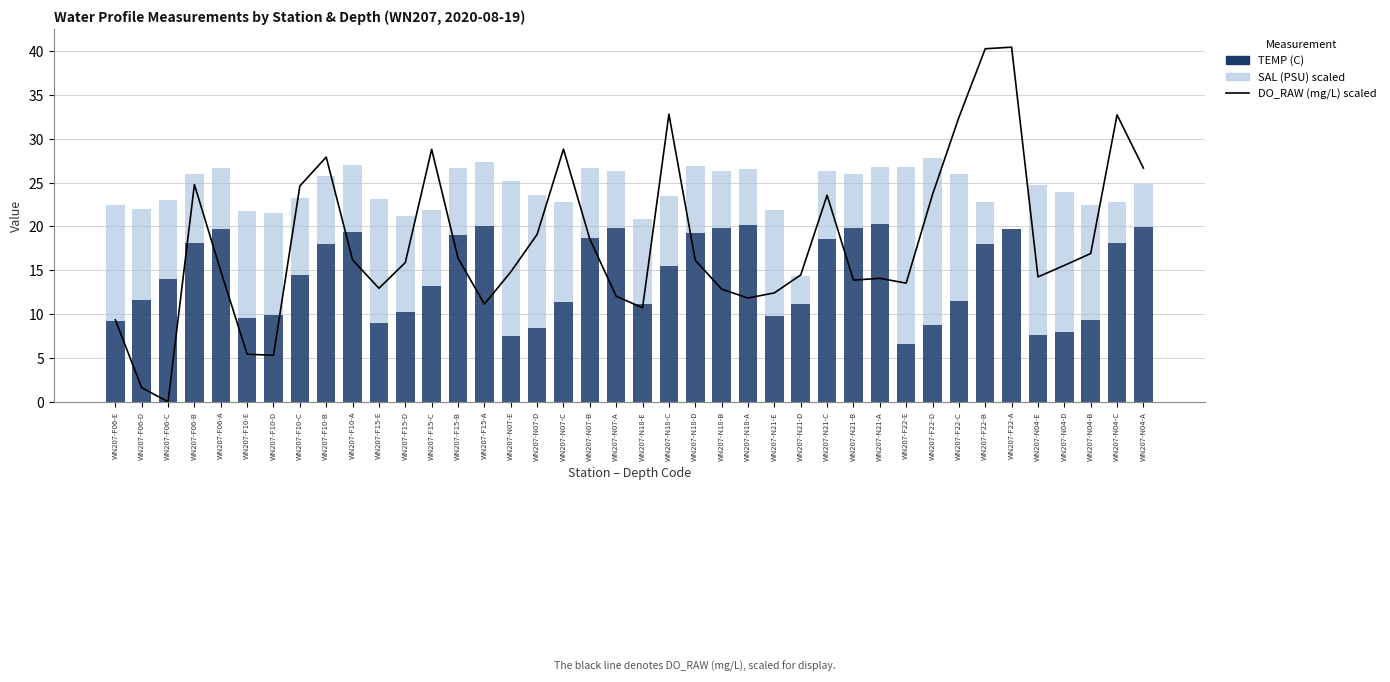

List the labels in order of SAL (PSU) scaled value, smallest first.

WN207-F22-A, WN207-N21-D, WN207-N04-C, WN207-F22-B, WN207-N04-A, WN207-N21-B, WN207-N18-A, WN207-N07-A, WN207-N18-B, WN207-N21-A, WN207-F06-A, WN207-F15-A, WN207-F10-A, WN207-N18-D, WN207-F15-B, WN207-N21-C, WN207-F10-B, WN207-F06-B, WN207-N18-C, WN207-N07-B, WN207-F15-C, WN207-F10-C, WN207-F06-C, WN207-N18-E, WN207-F06-D, WN207-F15-D, WN207-N07-C, WN207-F10-D, WN207-N21-E, WN207-F10-E, WN207-N04-B, WN207-F06-E, WN207-F15-E, WN207-F22-C, WN207-N07-D, WN207-N04-D, WN207-N04-E, WN207-N07-E, WN207-F22-D, WN207-F22-E